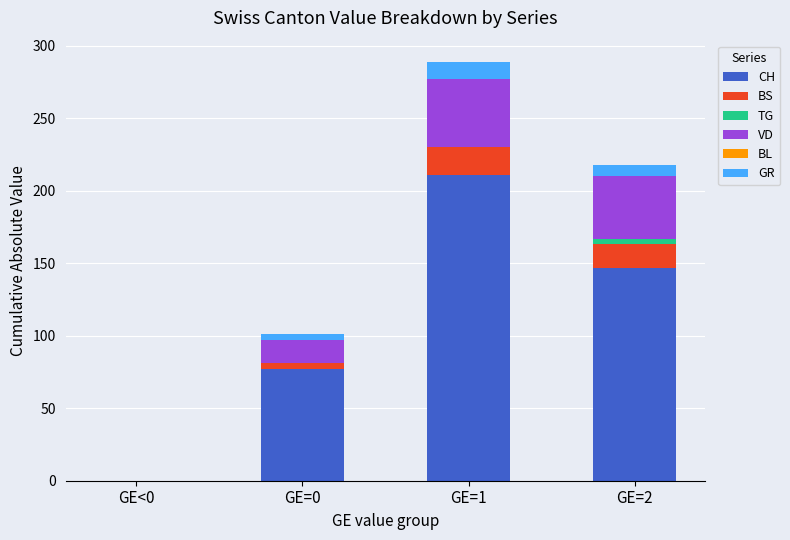

At which category is the sum across all series the highest?

GE=1